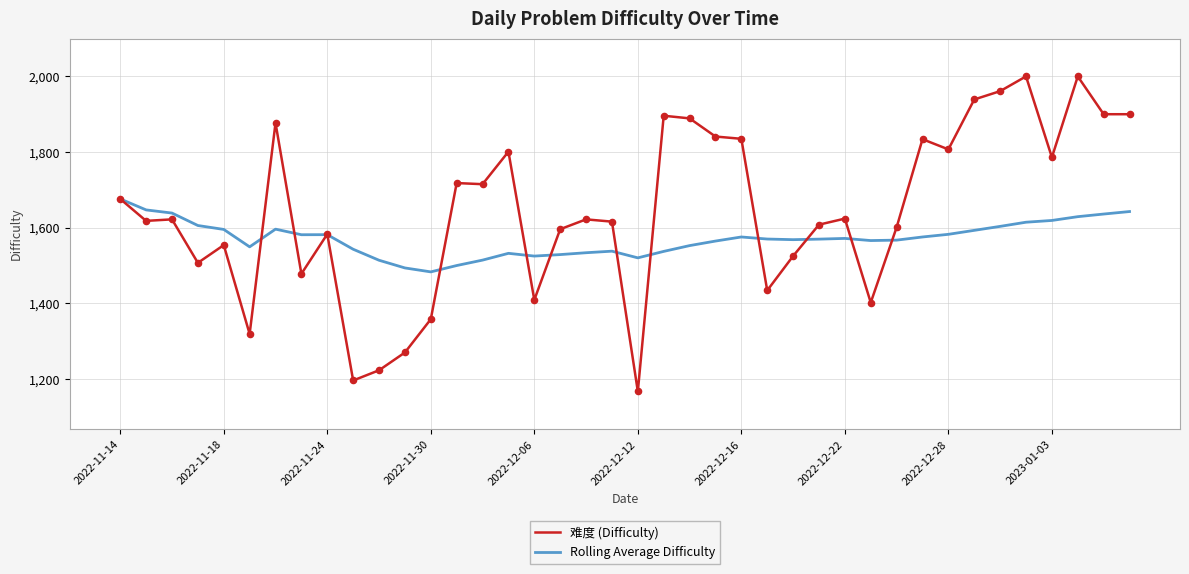

What are all the series names shown in the legend?

难度 (Difficulty), Rolling Average Difficulty